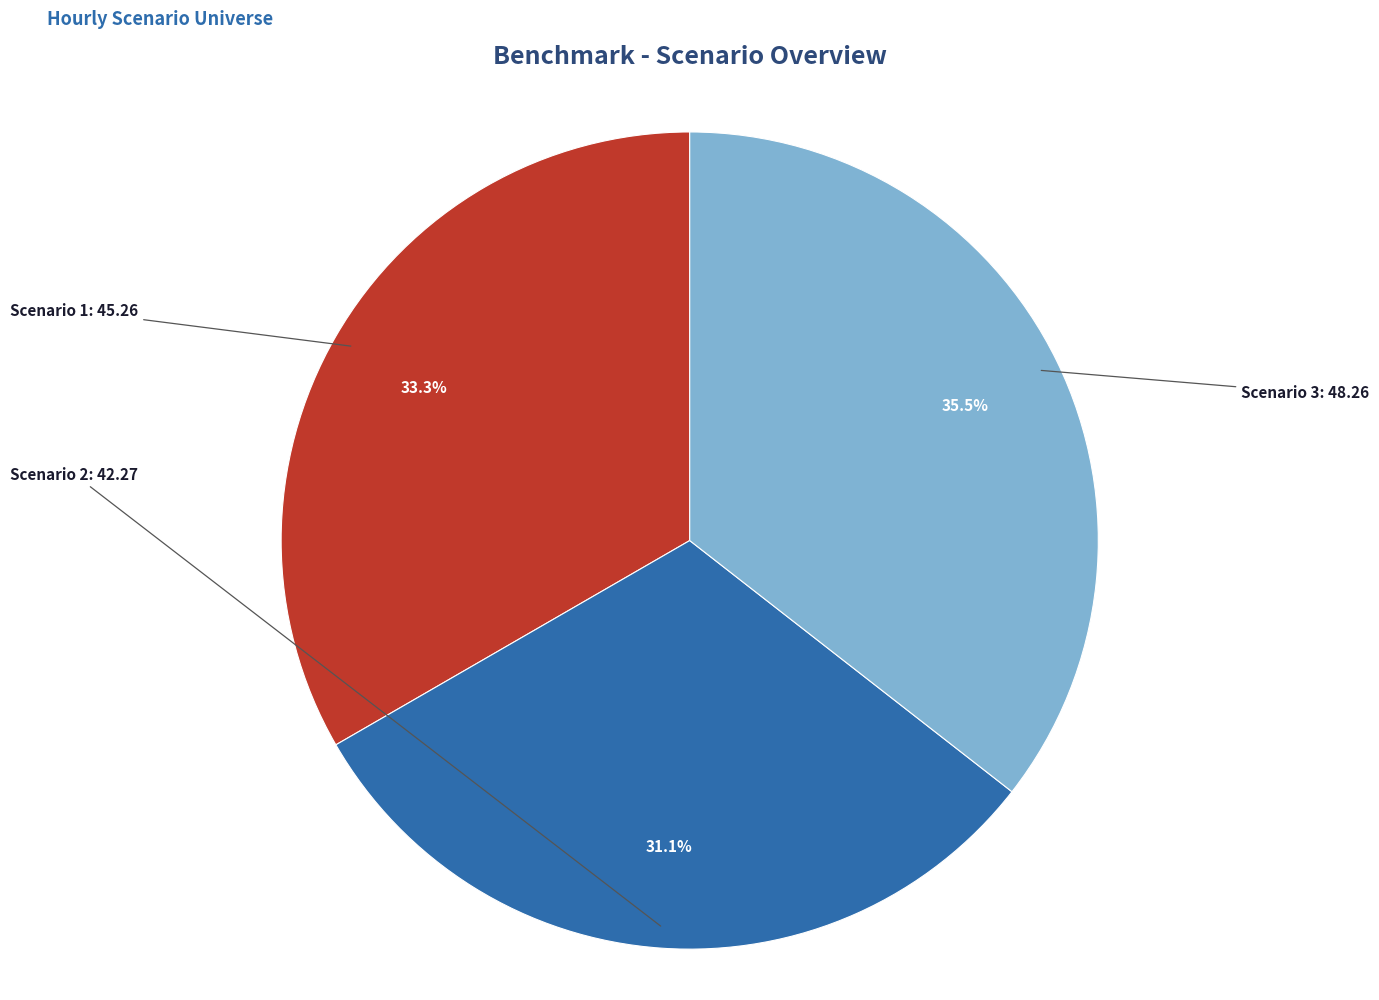

Does any single category account for the majority?

No